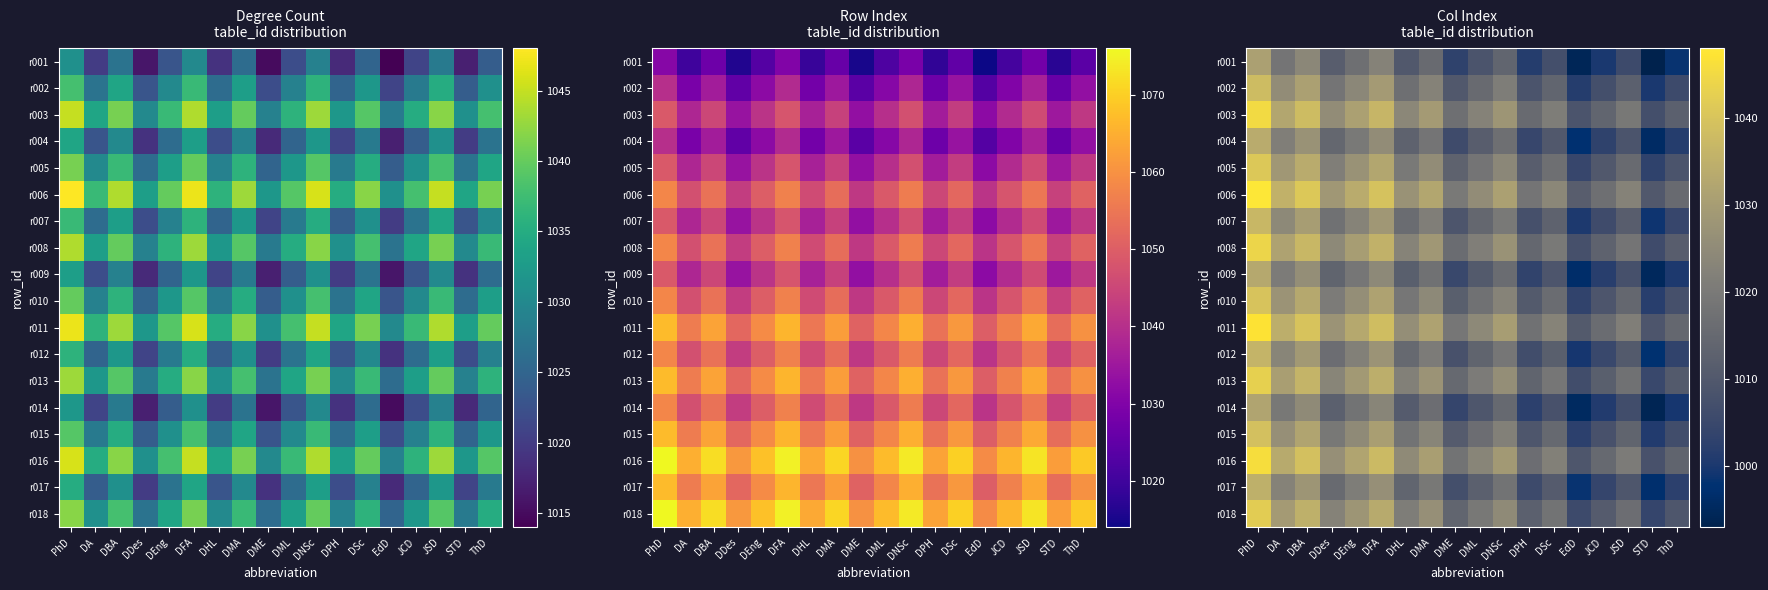

At which label does r009 reach its peak?

PhD